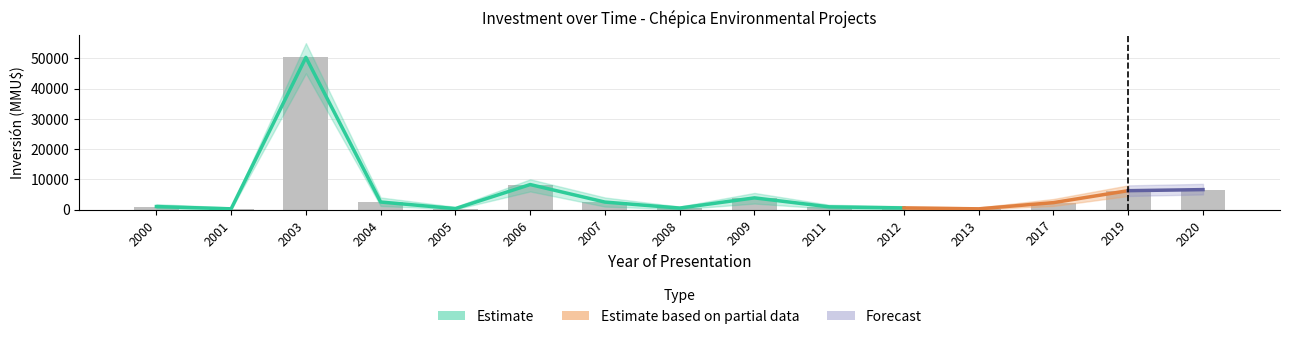

Reading right to left, transcribe all the data shown in this chart.

Inversión Total (MMU$): 6600	6250	2300	250	550	900	3872	500	2481	8272	322	2500	50300	250	1000
Inversión Upper: 8500	8000	3500	700	1100	1600	5500	1000	4000	10000	900	4000	55000	700	1800
Inversión Lower: 5000	4500	1200	50	100	300	2000	100	1000	6000	100	1200	45000	50	400